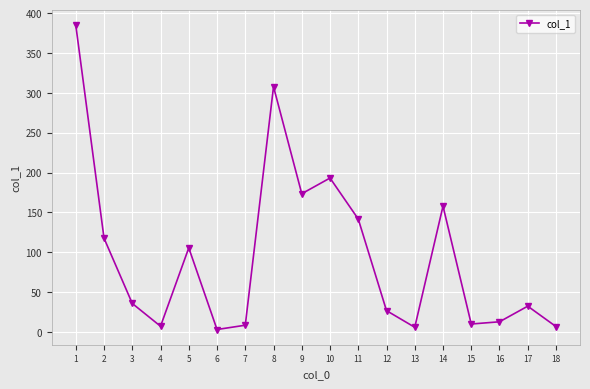

Where is the first local maximum?

5